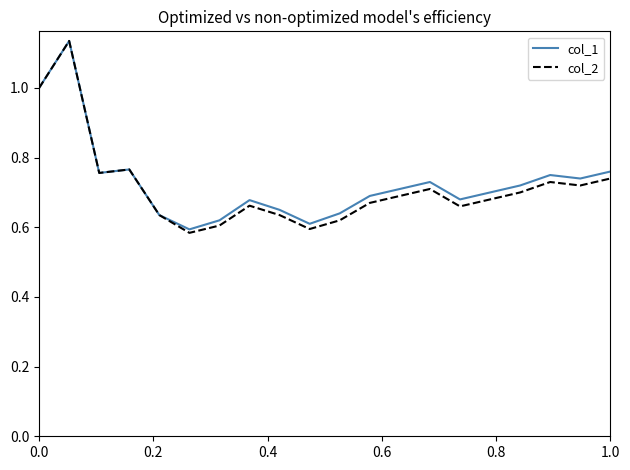

Which series has the widest spread of values?

col_2